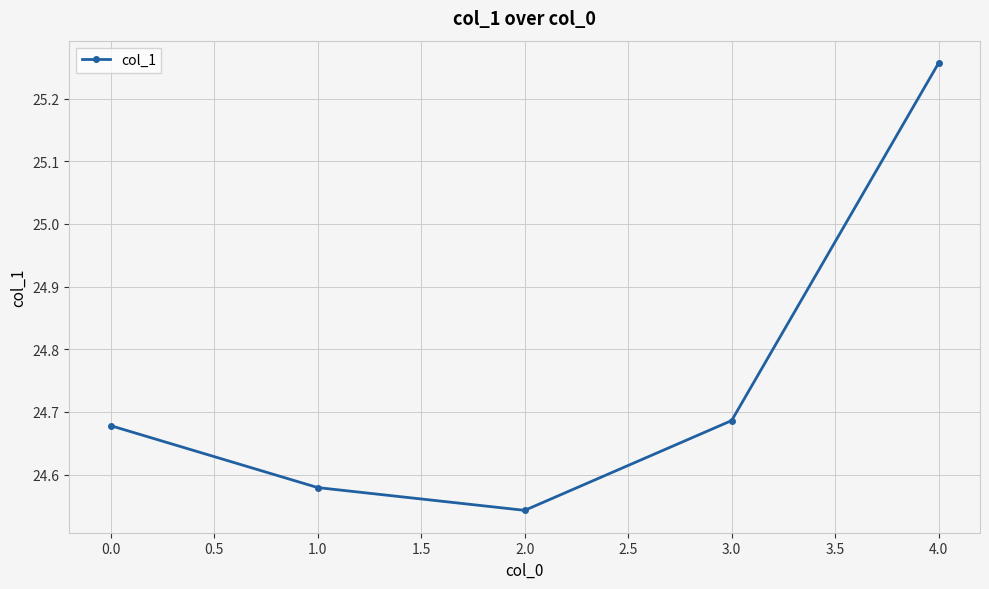

What position from the right is 0.0?

5